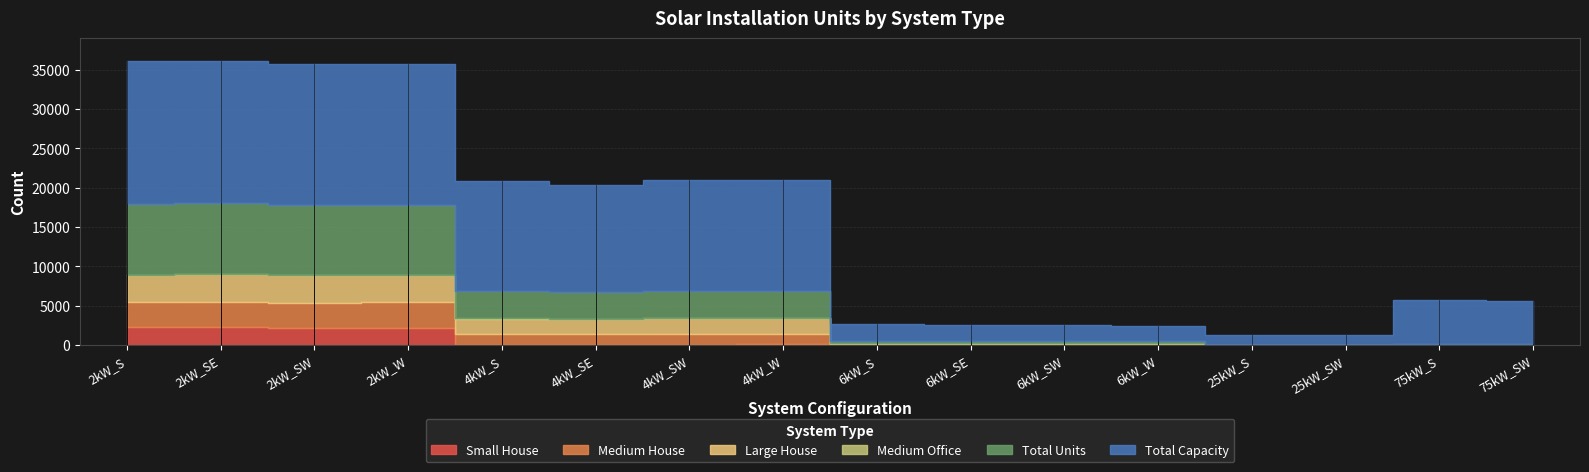

Rank the categories by Total Units value from lowest to highest.

25kW_S, 25kW_SW, 75kW_SW, 75kW_S, 6kW_W, 6kW_SE, 6kW_SW, 6kW_S, 4kW_SE, 4kW_S, 4kW_W, 4kW_SW, 2kW_SW, 2kW_W, 2kW_S, 2kW_SE